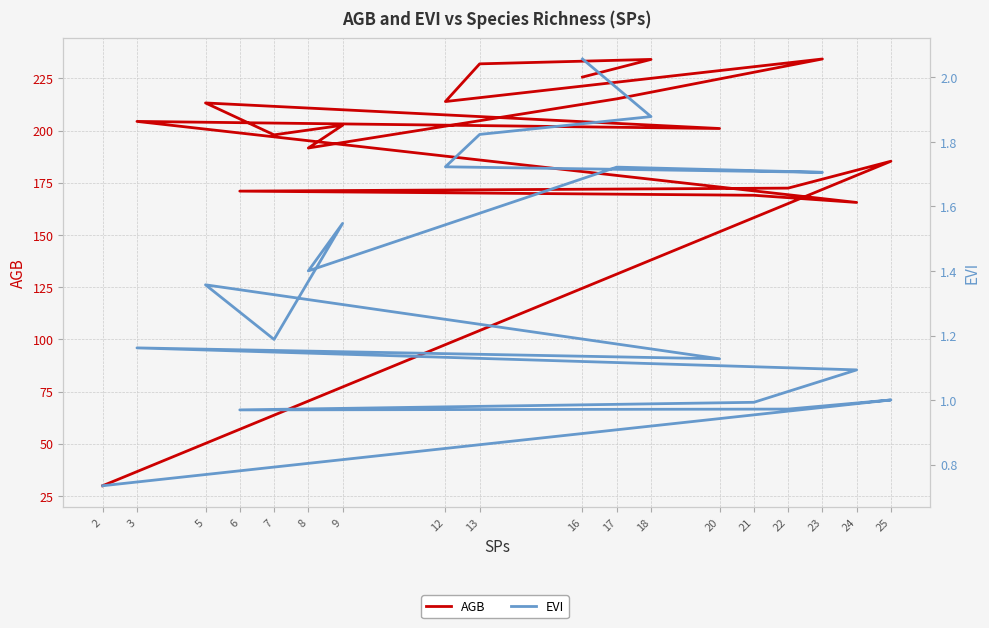

Where does the AGB series first go above 202?

3